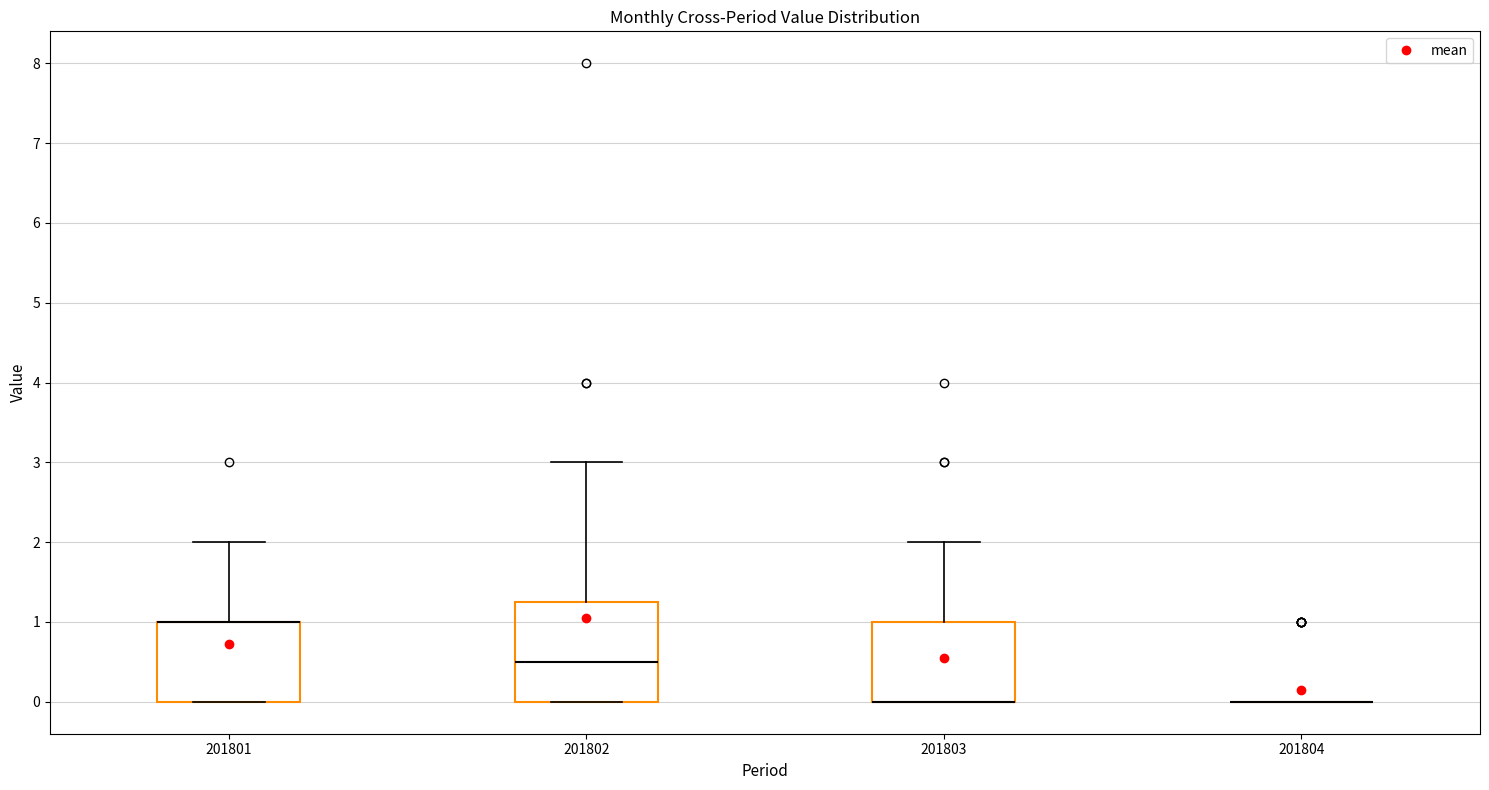

Reading left to right, read every box against the y-axis: the position of its median line, the range the box covers, and the ends of its whiskers. The values are not printed on the chart, so give them approximately, as read against the axis.

201801: median 1.0 (drawn on the box's upper edge), box 0.0 to 1.0, whiskers 0.0 to 2.0
201802: median 0.5, box 0.0 to 1.3, whiskers 0.0 to 3.0
201803: median 0.0 (drawn on the box's lower edge), box 0.0 to 1.0, whiskers 0.0 to 2.0
201804: box collapsed to a line at 0.0, whiskers 0.0 to 0.0